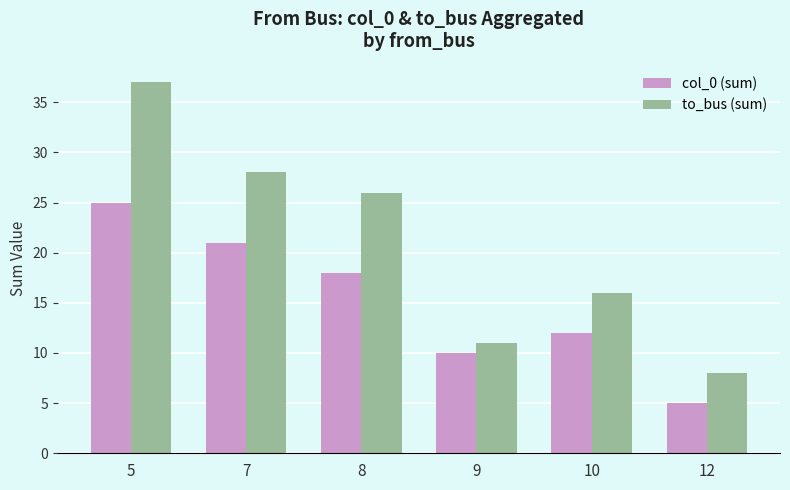

The value of to_bus (sum) at 5 is 37. True or false?

True